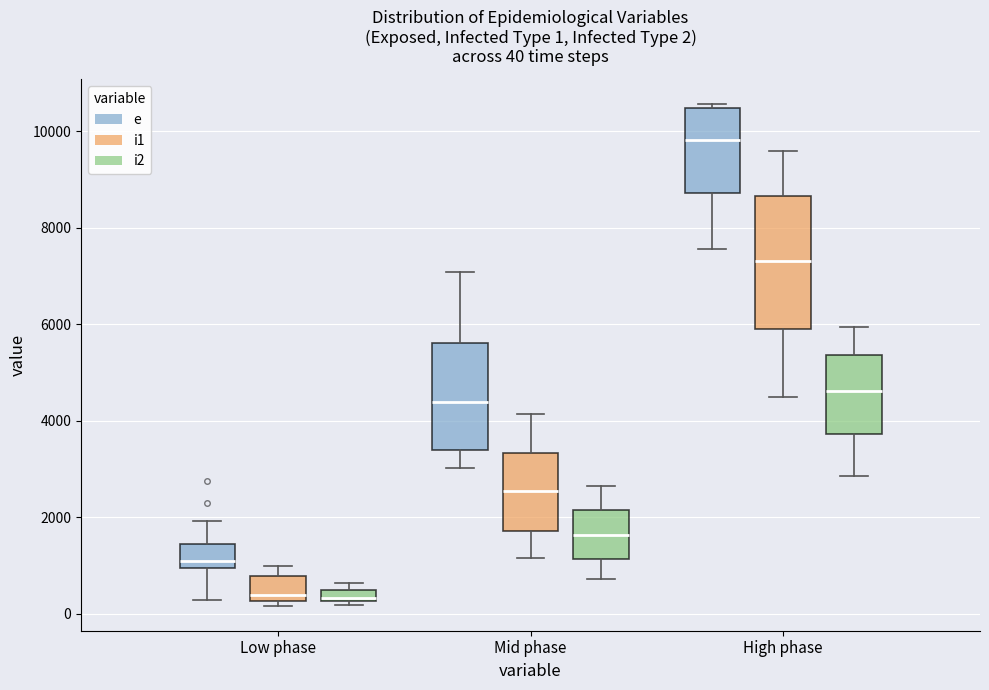

Which box is the tallest, from its lower edge to its upper edge?

High phase (i1)